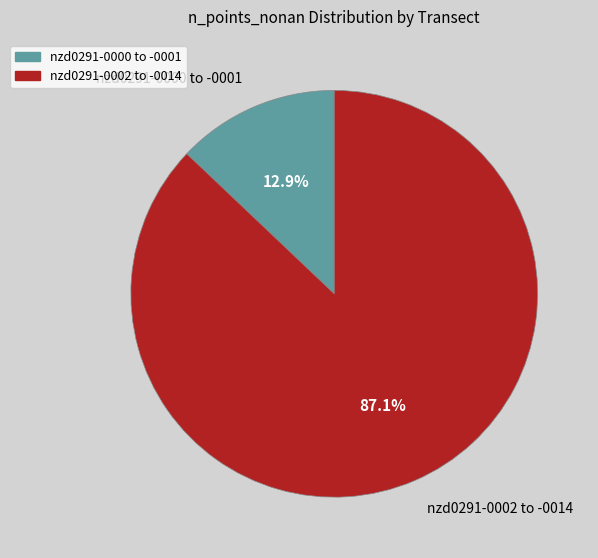

Rank the categories by value from highest to lowest.

nzd0291-0002 to -0014, nzd0291-0000 to -0001